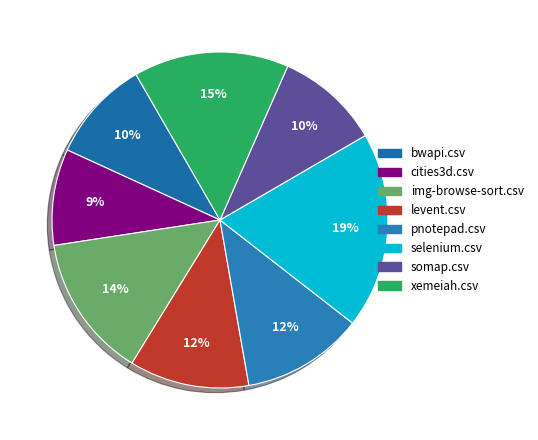

True or false: bwapi.csv accounts for 1% of the total.

False